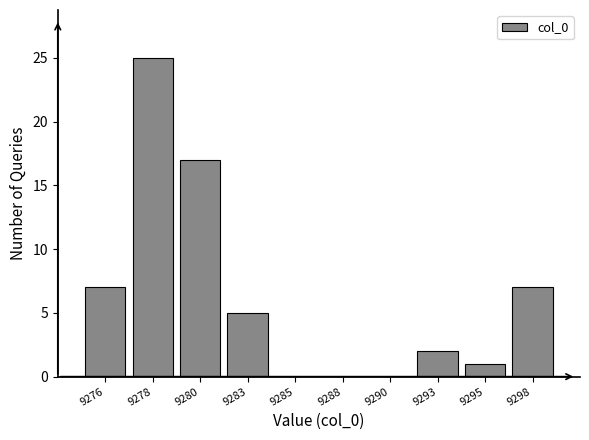

Reading left to right, what are all the values shown in this chart?

9276=7	9278=25	9280=17	9283=5	9285=0	9288=0	9290=0	9293=2	9295=1	9298=7